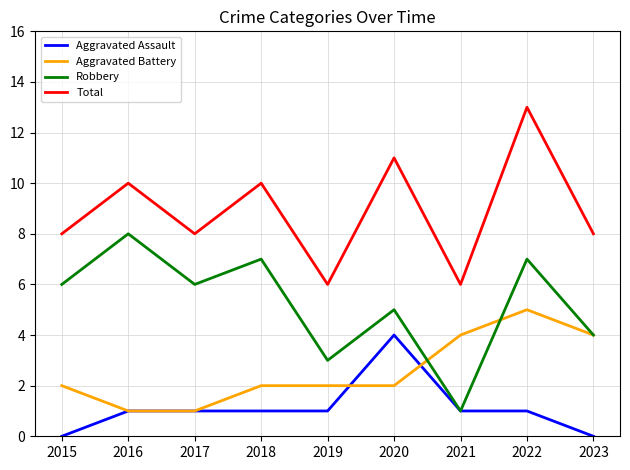

What is the maximum value for Total?

13